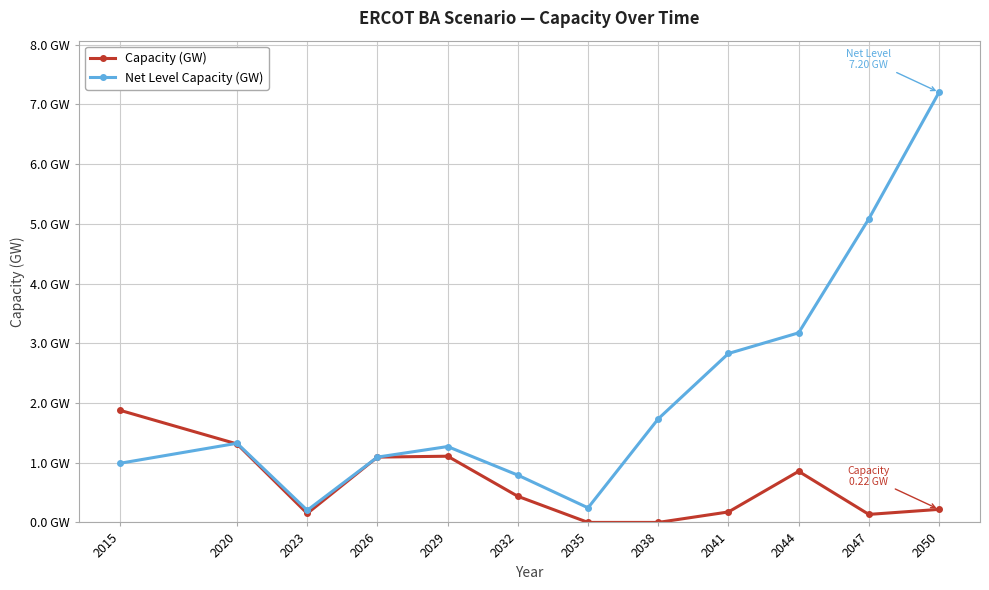

What is the sum of the Net Level Capacity (GW) values at 2015 and 2020?

2.3